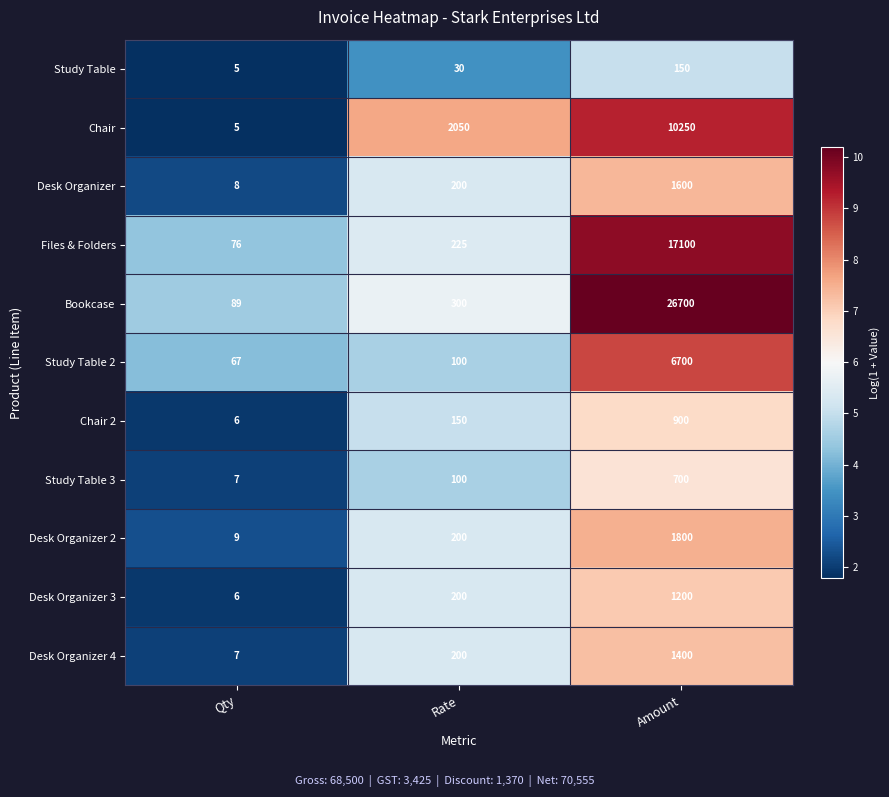

What value does the Desk Organizer 3 series have at Qty, to the nearest 10?

10